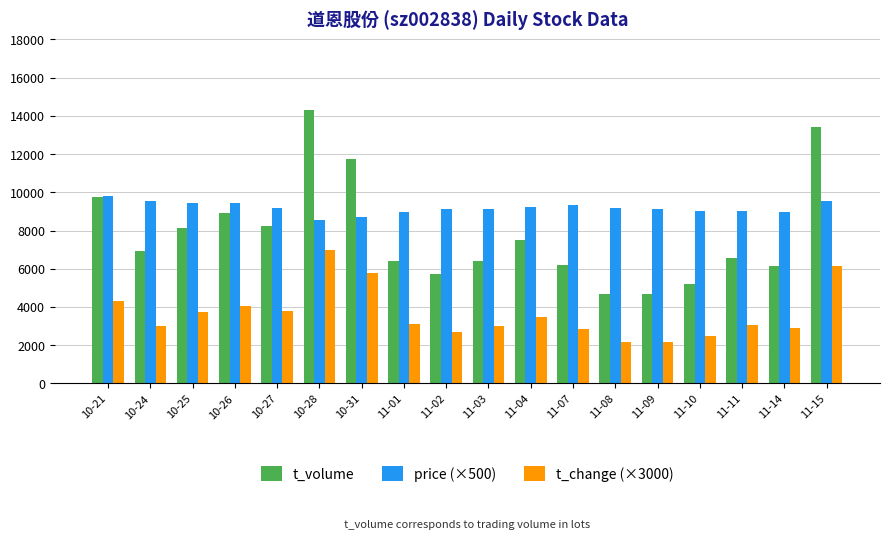

What are all the series names shown in the legend?

t_volume, price (×500), t_change (×3000)